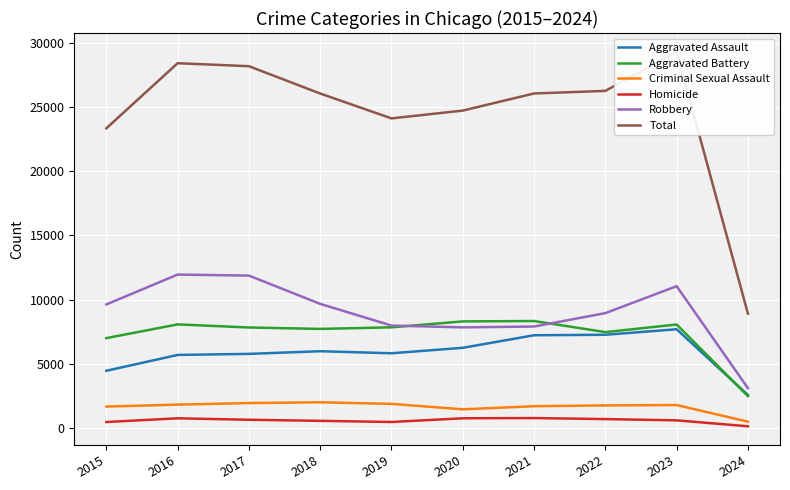

How many values in the Homicide series are below 672?

5